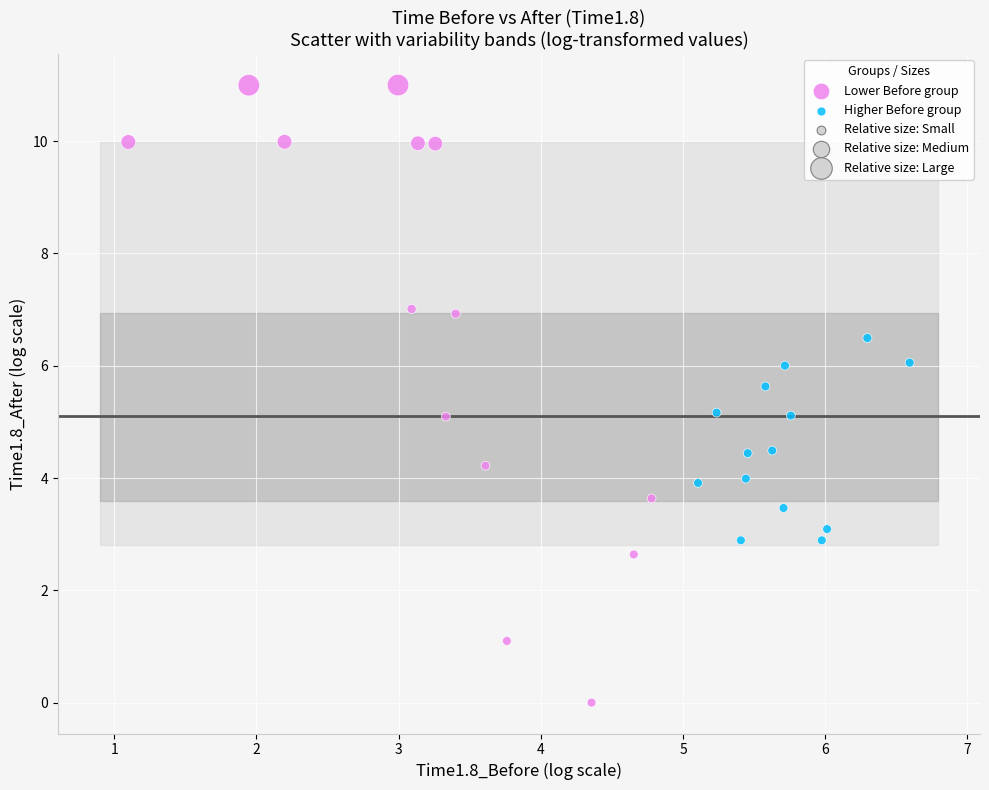

Which series has the largest Y range (max minus min)?

Lower Before group